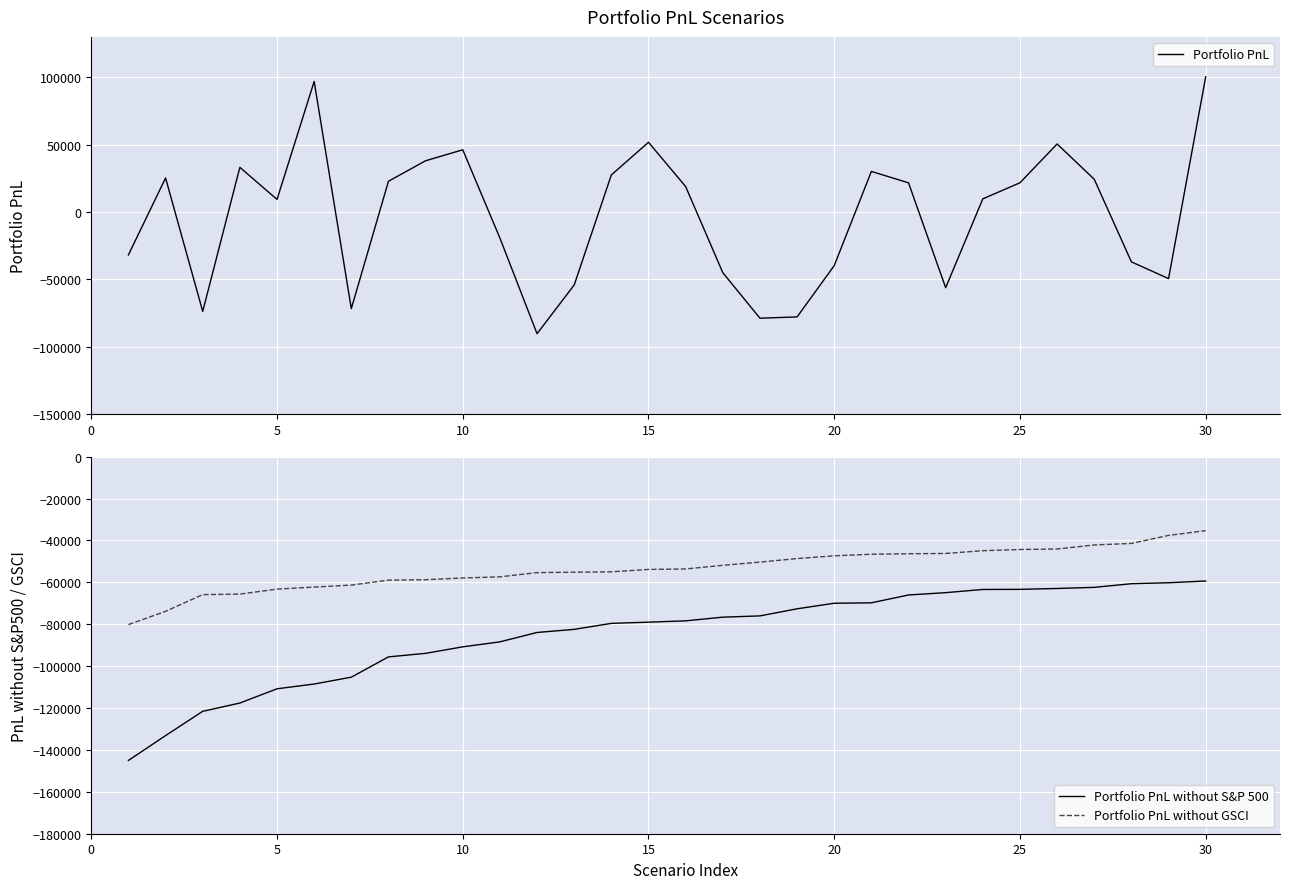

At how many categories does at least one series exceed 45743?

5